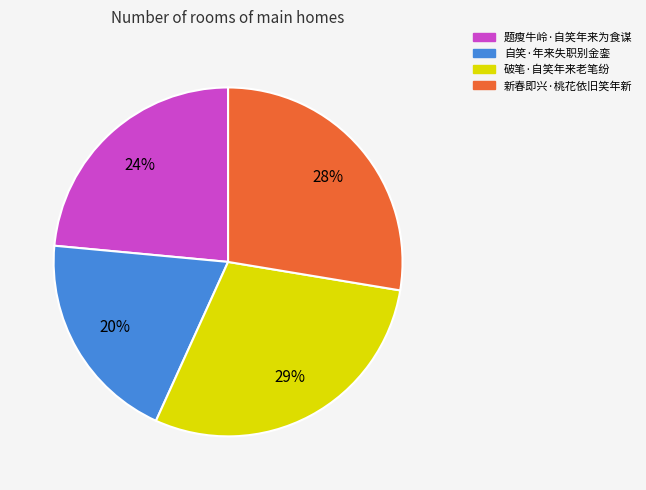

Which has a higher value, 破笔·自笑年来老笔纷 or 题瘦牛岭·自笑年来为食谋?

破笔·自笑年来老笔纷